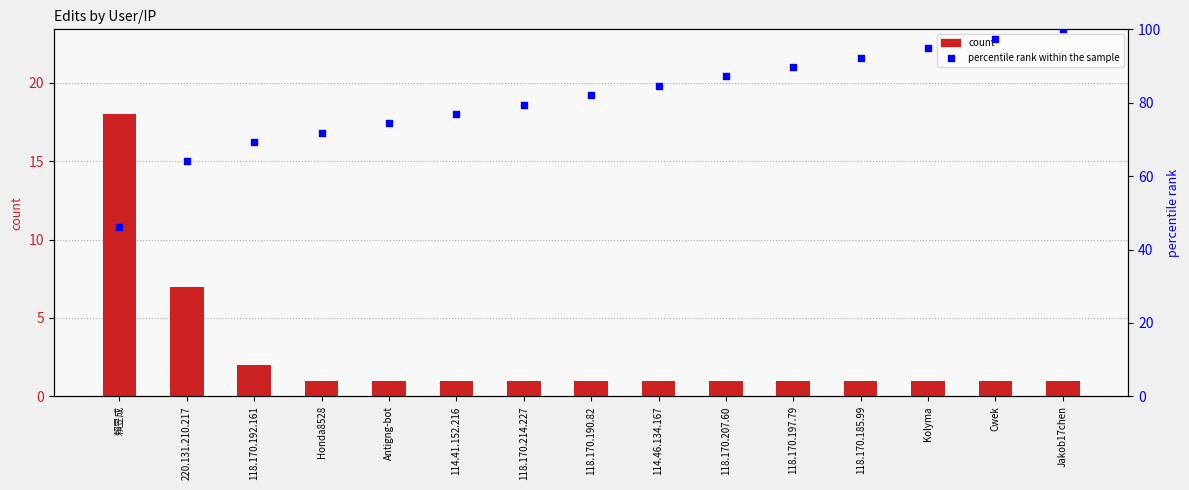

At which category is the sum across all series the highest?

Jakob17chen